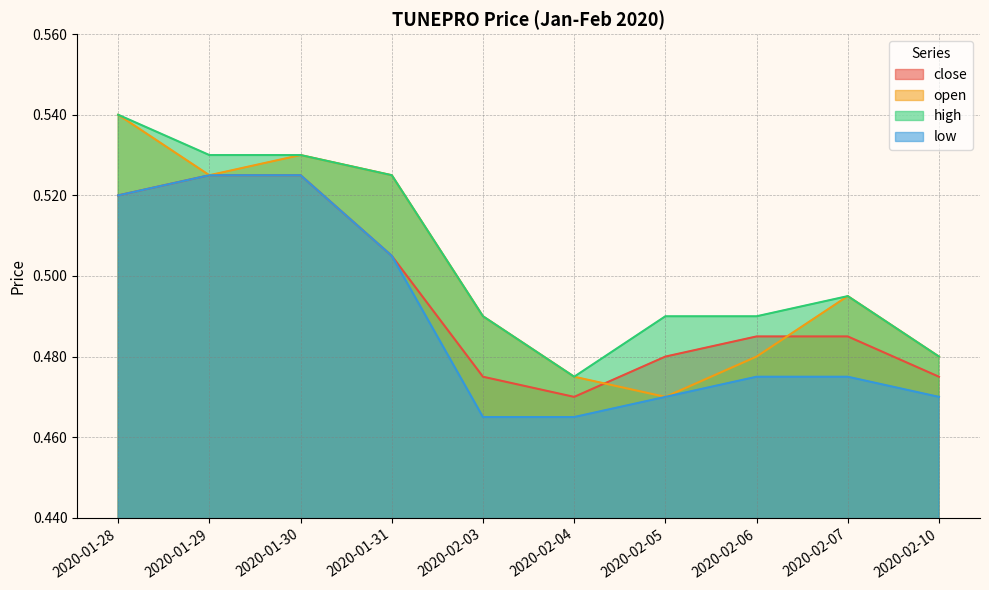

How many interior local peaks does the open series have?

2